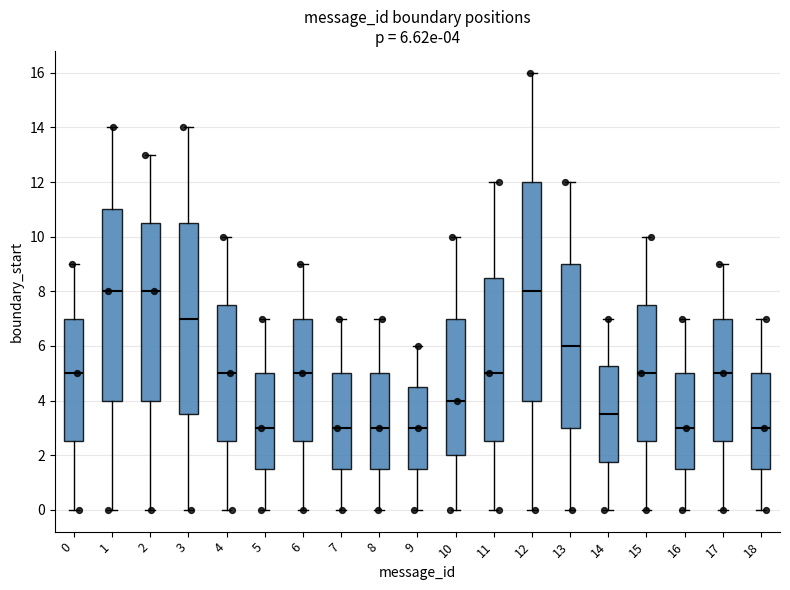

Which box is the tallest, from its lower edge to its upper edge?

12